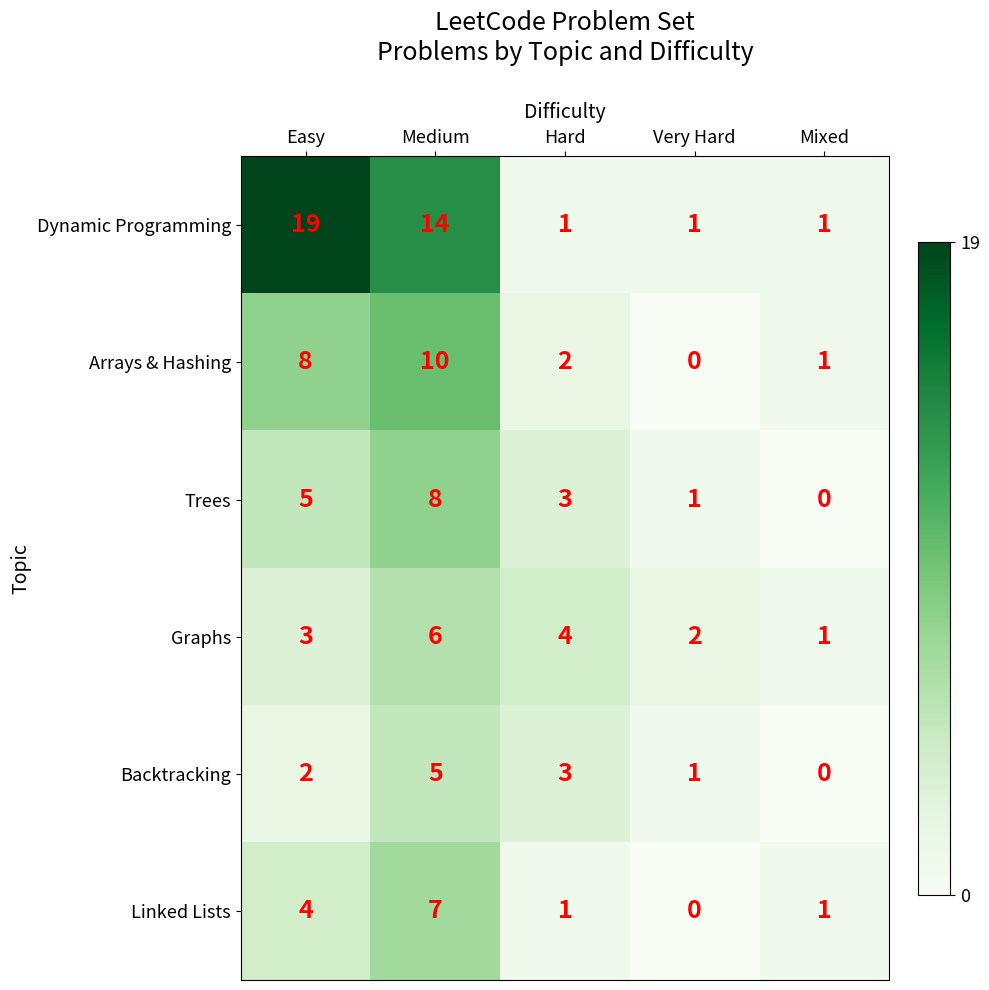

Is it true that Trees equals 8 at Medium?

True